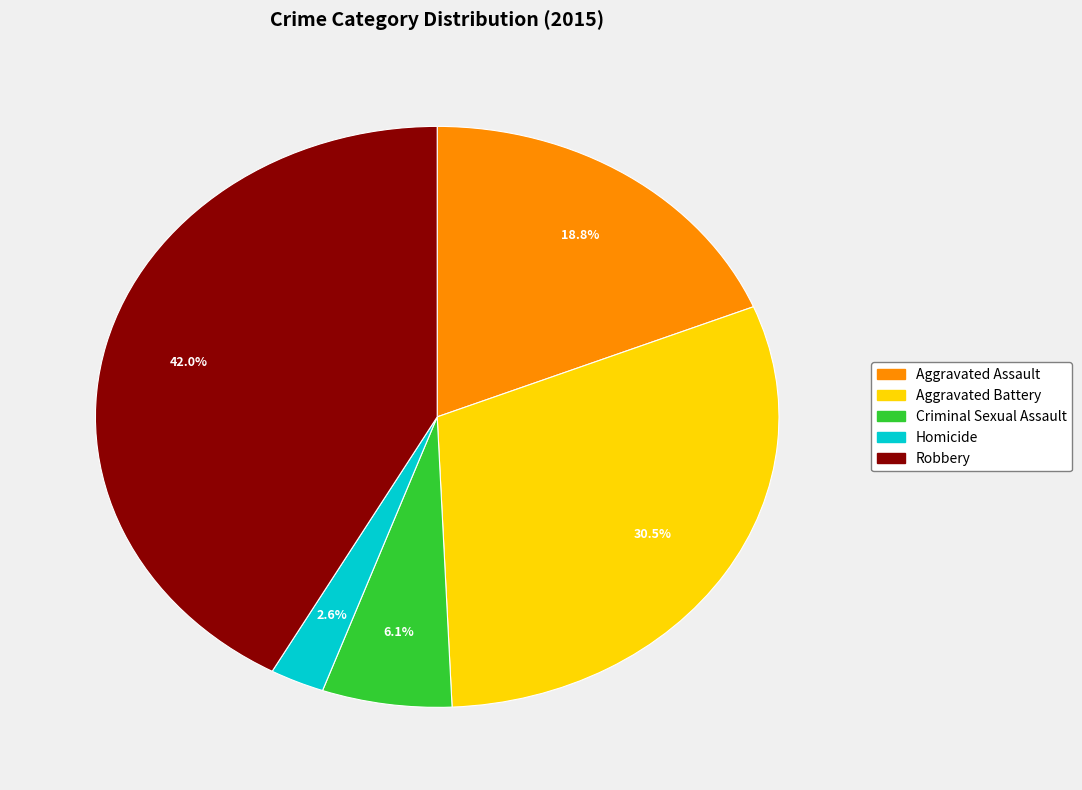

To the nearest percent, what percentage of the pie is Aggravated Assault?

19%